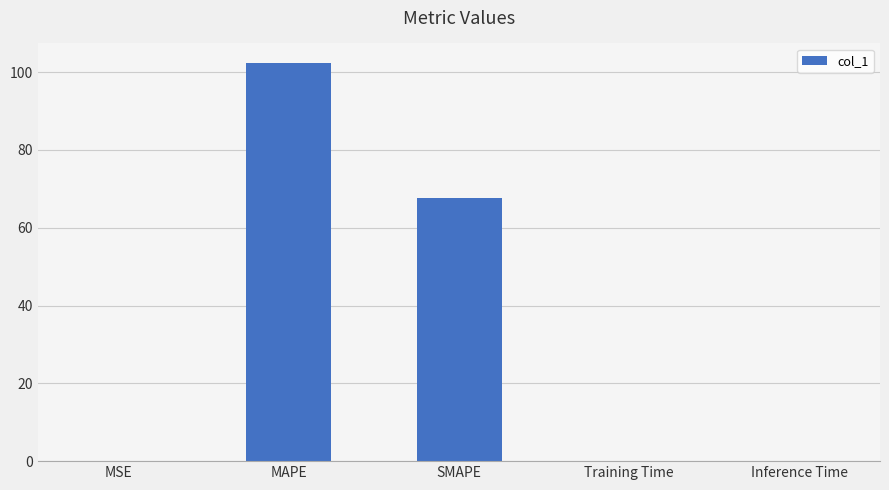

Between SMAPE and MSE, which is larger?

SMAPE